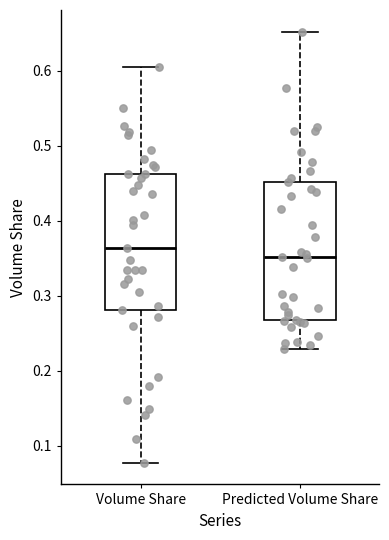

Reading left to right, transcribe this box plot: for each box, give where its median line is, the range the box spans, and where its two whiskers end, as read against the y-axis. The values are not printed on the chart, so give them approximately, as read against the axis.

Volume Share: median 0.36, box 0.28 to 0.46, whiskers 0.08 to 0.61
Predicted Volume Share: median 0.35, box 0.27 to 0.45, whiskers 0.23 to 0.65